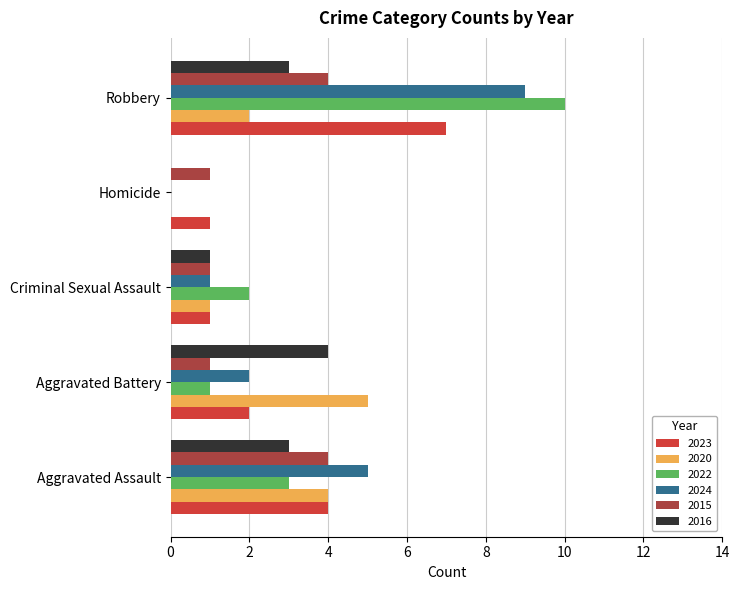

Between Aggravated Battery and Robbery, which series saw the biggest shift?

2022